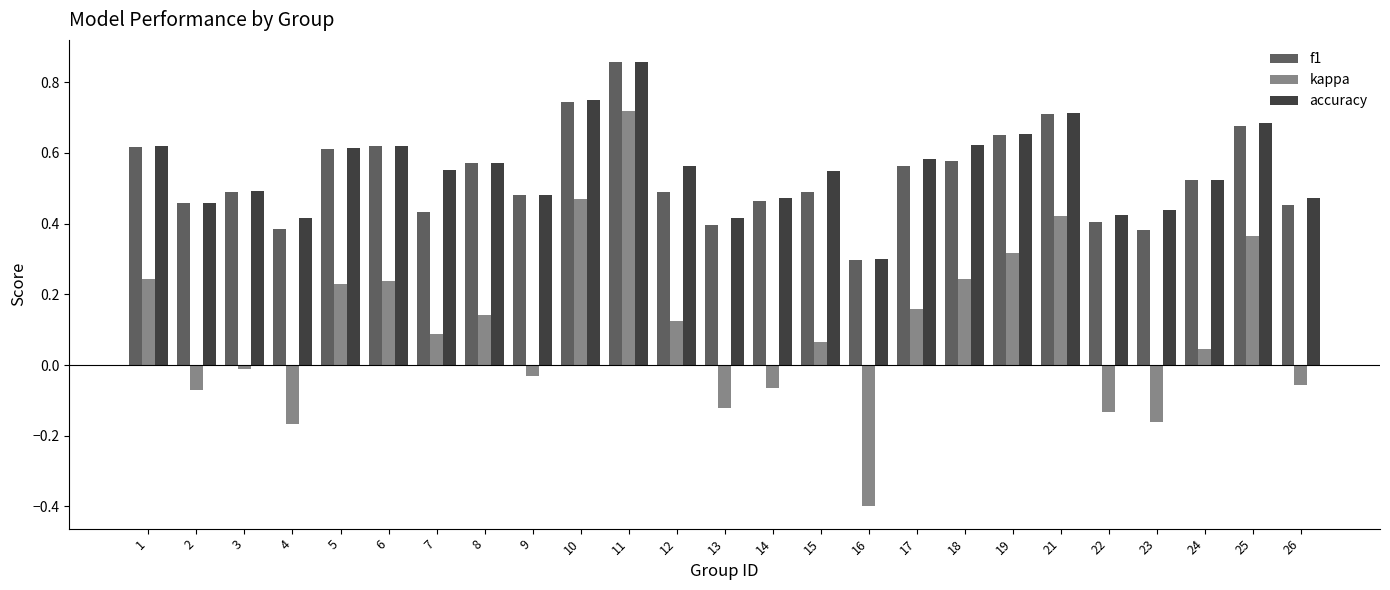

Rank the series at 7 from highest to lowest value.

accuracy, f1, kappa